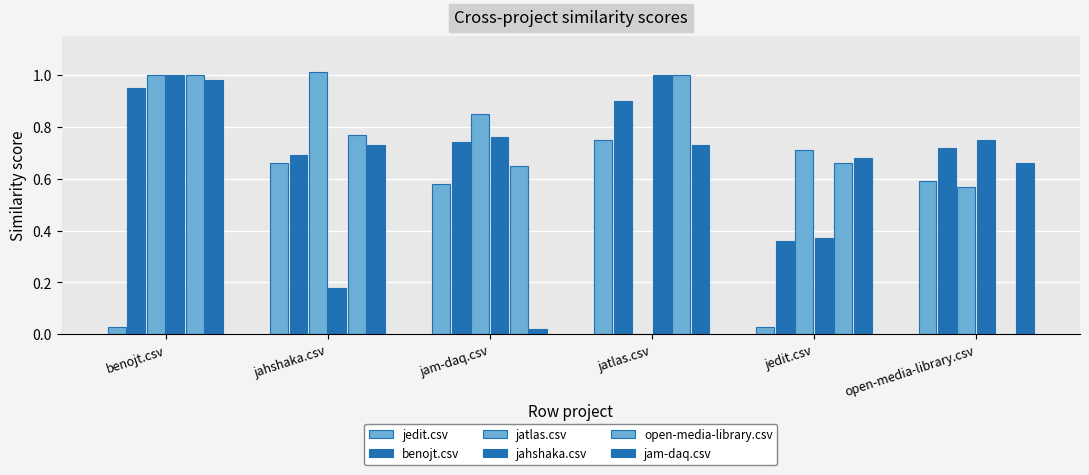

Reading left to right, transcribe all the data shown in this chart.

jedit.csv: benojt.csv=0.0	jahshaka.csv=0.7	jam-daq.csv=0.6	jatlas.csv=0.8	jedit.csv=0.0	open-media-library.csv=0.6
benojt.csv: benojt.csv=0.9	jahshaka.csv=0.7	jam-daq.csv=0.7	jatlas.csv=0.9	jedit.csv=0.4	open-media-library.csv=0.7
jatlas.csv: benojt.csv=1.0	jahshaka.csv=1.0	jam-daq.csv=0.8	jatlas.csv=0.0	jedit.csv=0.7	open-media-library.csv=0.6
jahshaka.csv: benojt.csv=1.0	jahshaka.csv=0.2	jam-daq.csv=0.8	jatlas.csv=1.0	jedit.csv=0.4	open-media-library.csv=0.8
open-media-library.csv: benojt.csv=1.0	jahshaka.csv=0.8	jam-daq.csv=0.7	jatlas.csv=1.0	jedit.csv=0.7	open-media-library.csv=0.0
jam-daq.csv: benojt.csv=1.0	jahshaka.csv=0.7	jam-daq.csv=0.0	jatlas.csv=0.7	jedit.csv=0.7	open-media-library.csv=0.7